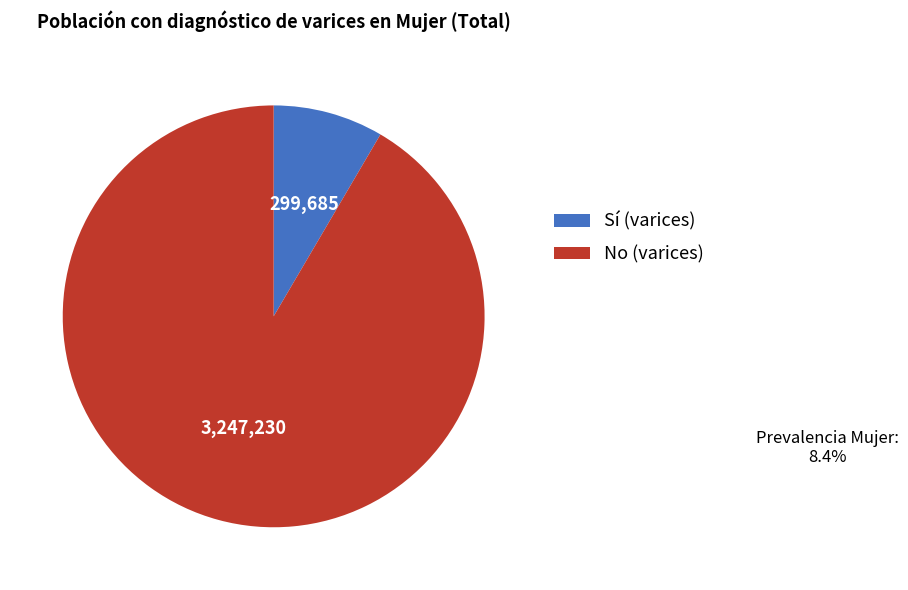

Does any single category account for the majority?

Yes